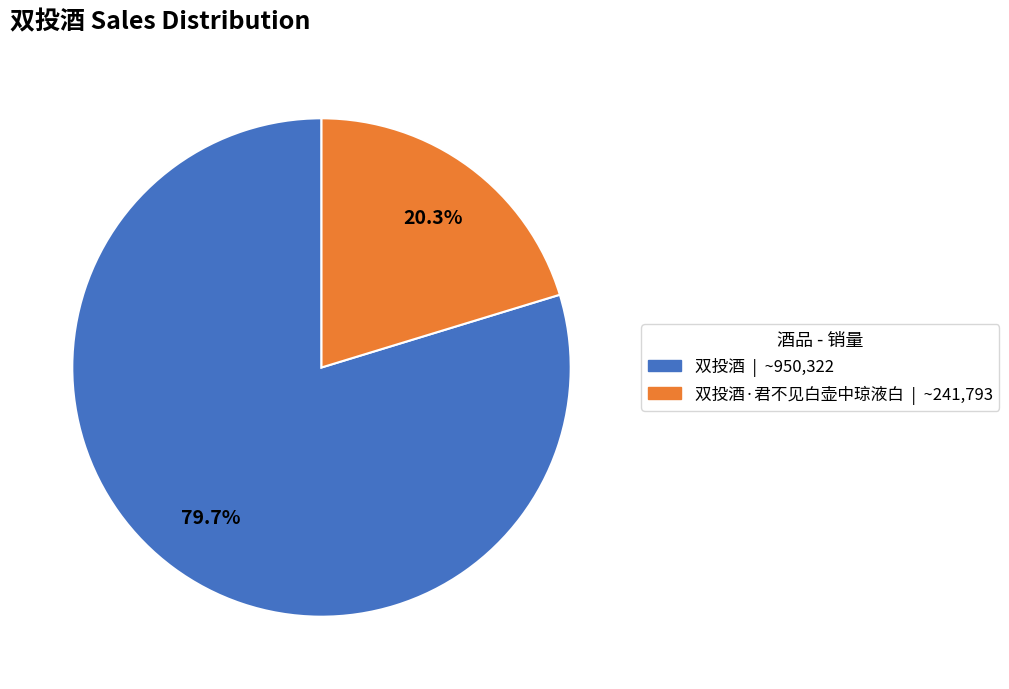

To the nearest percent, what is the combined percentage of 双投酒 and 双投酒·君不见白壶中琼液白?

100%